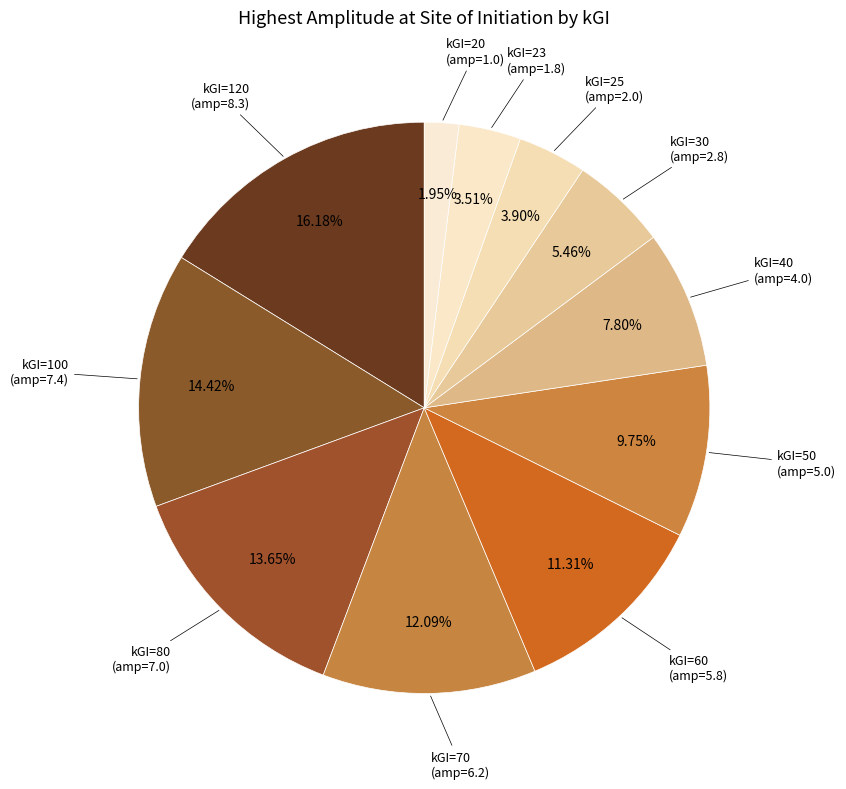

To the nearest percent, what is the average slice percentage?

9%